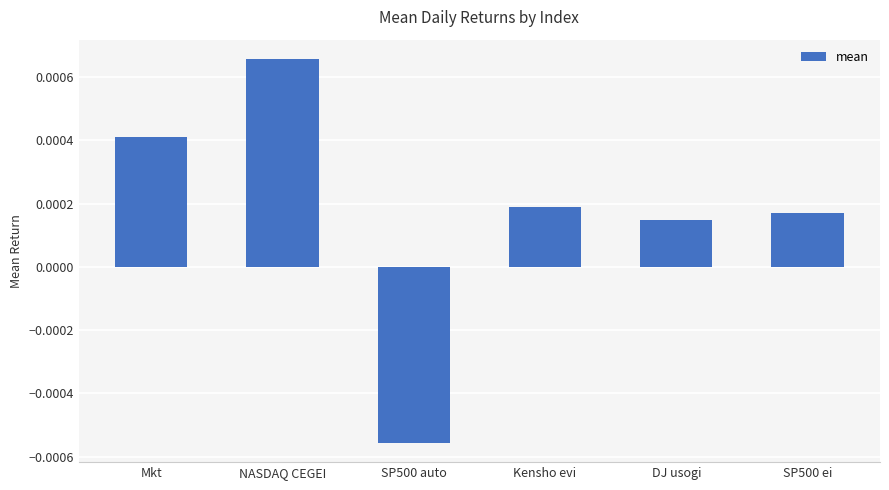

At which label does the data first exceed 0?

Mkt